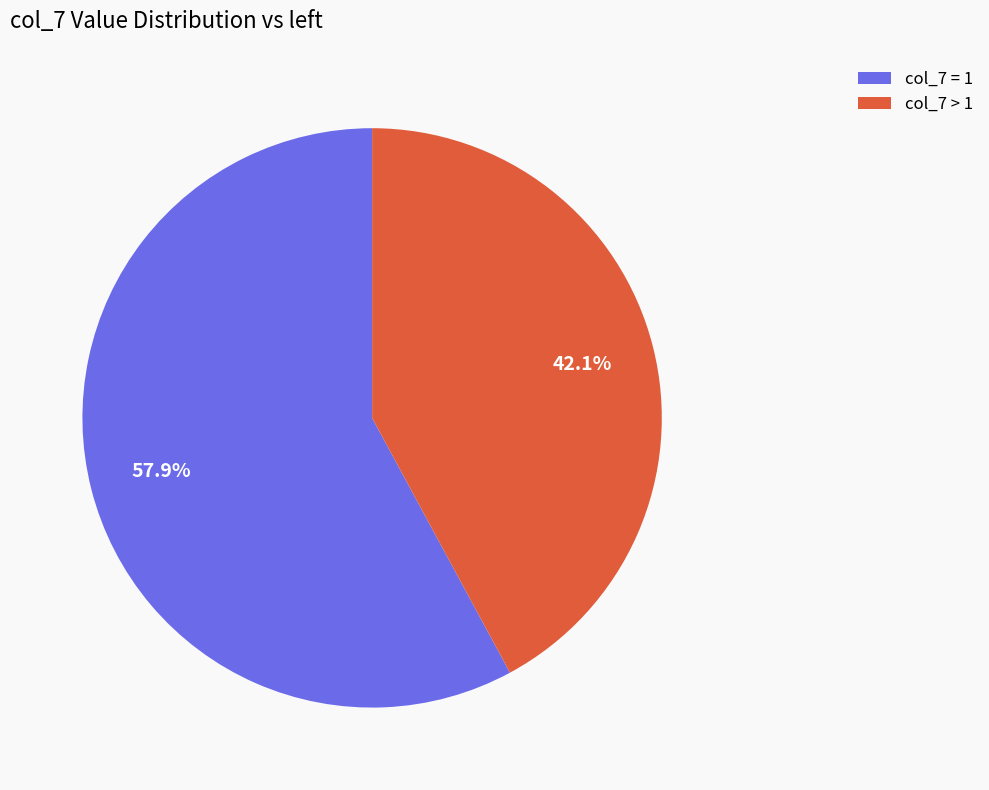

Count the number of slices in the pie.

2